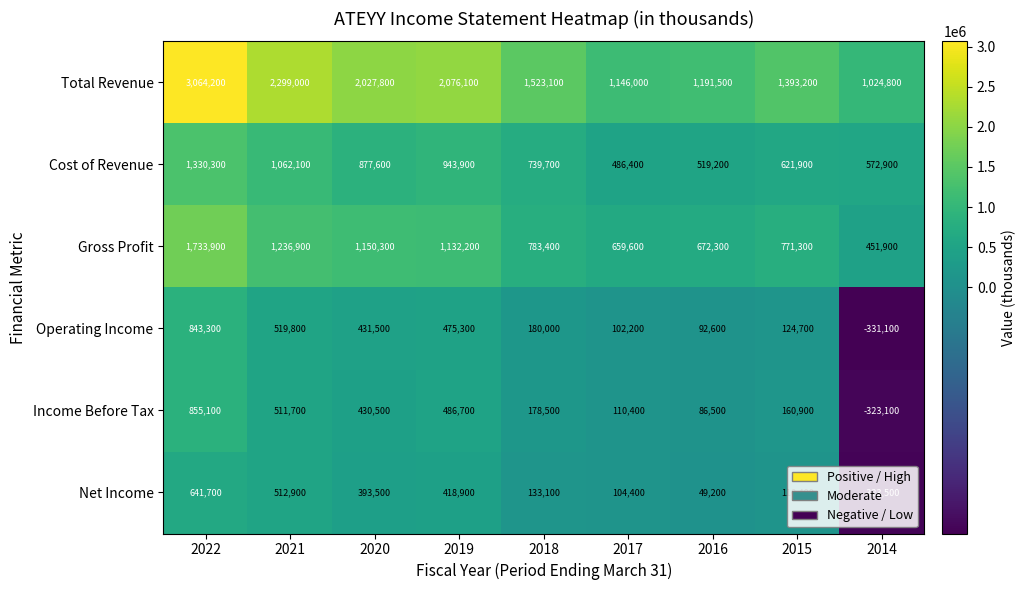

What is the spread (max minus min) of values at 2020?

1634300